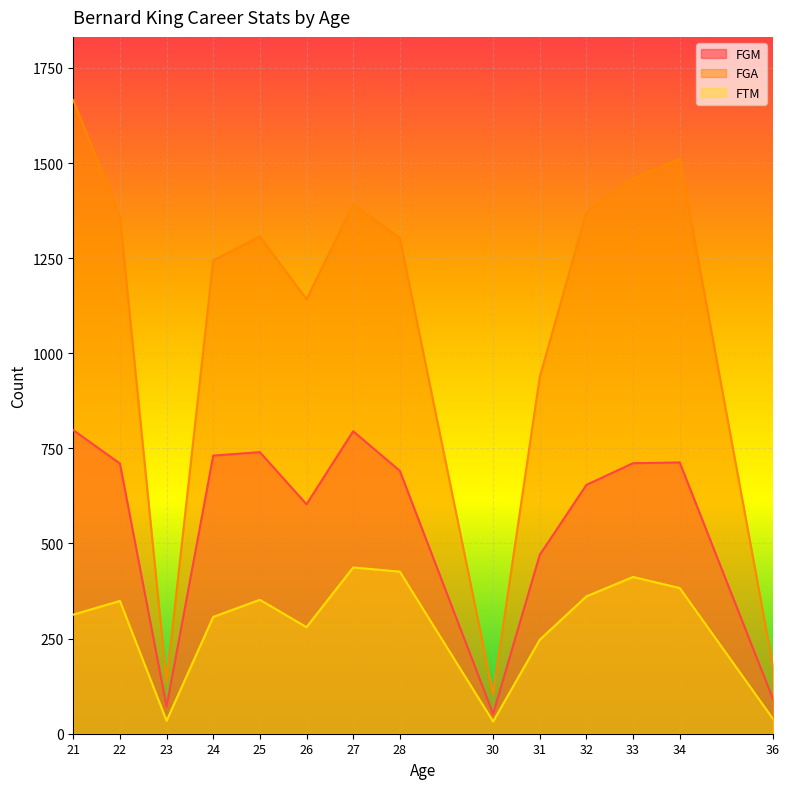

What is the greatest value displayed?

1665